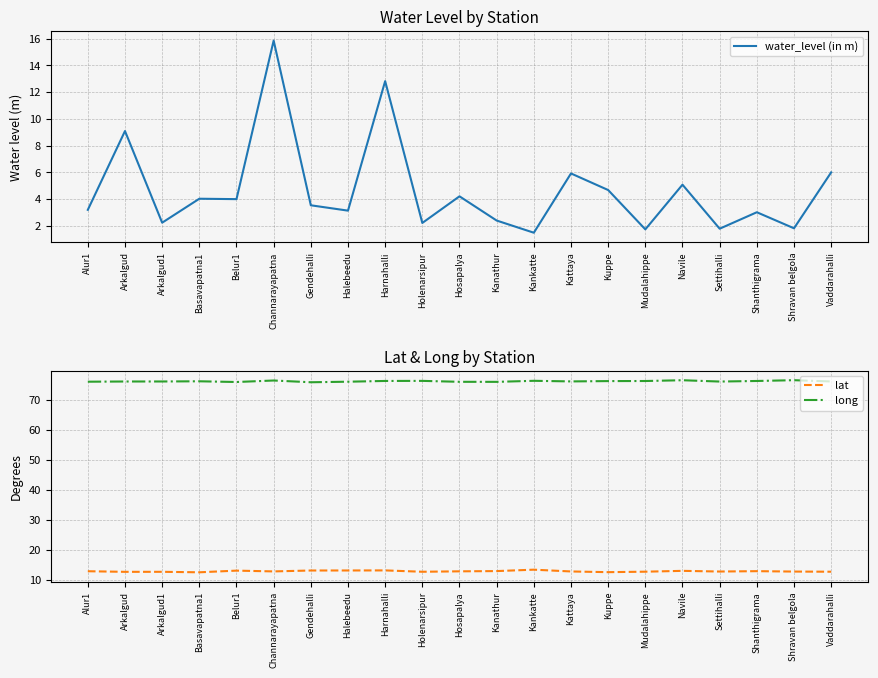

Which series has the widest spread of values?

water_level (in m)